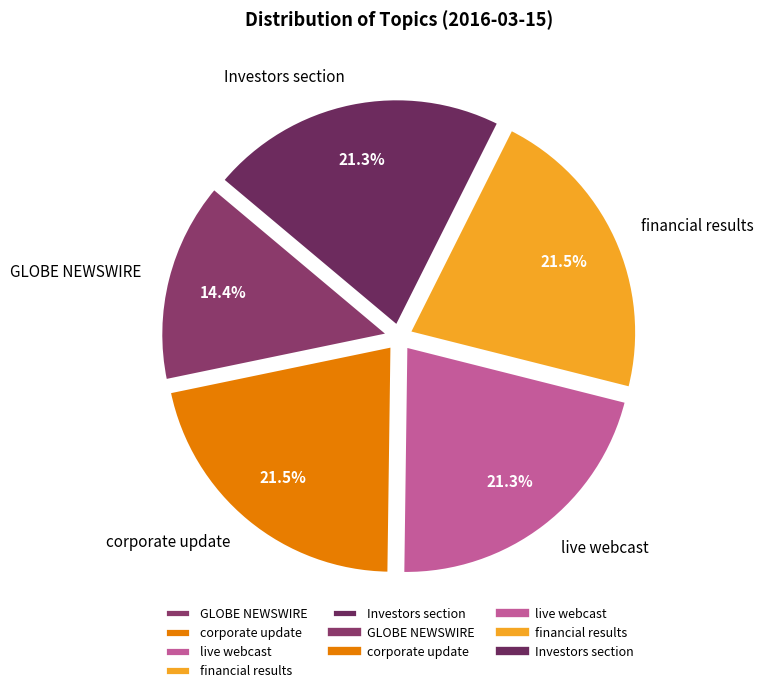

How many segments does this pie chart have?

5